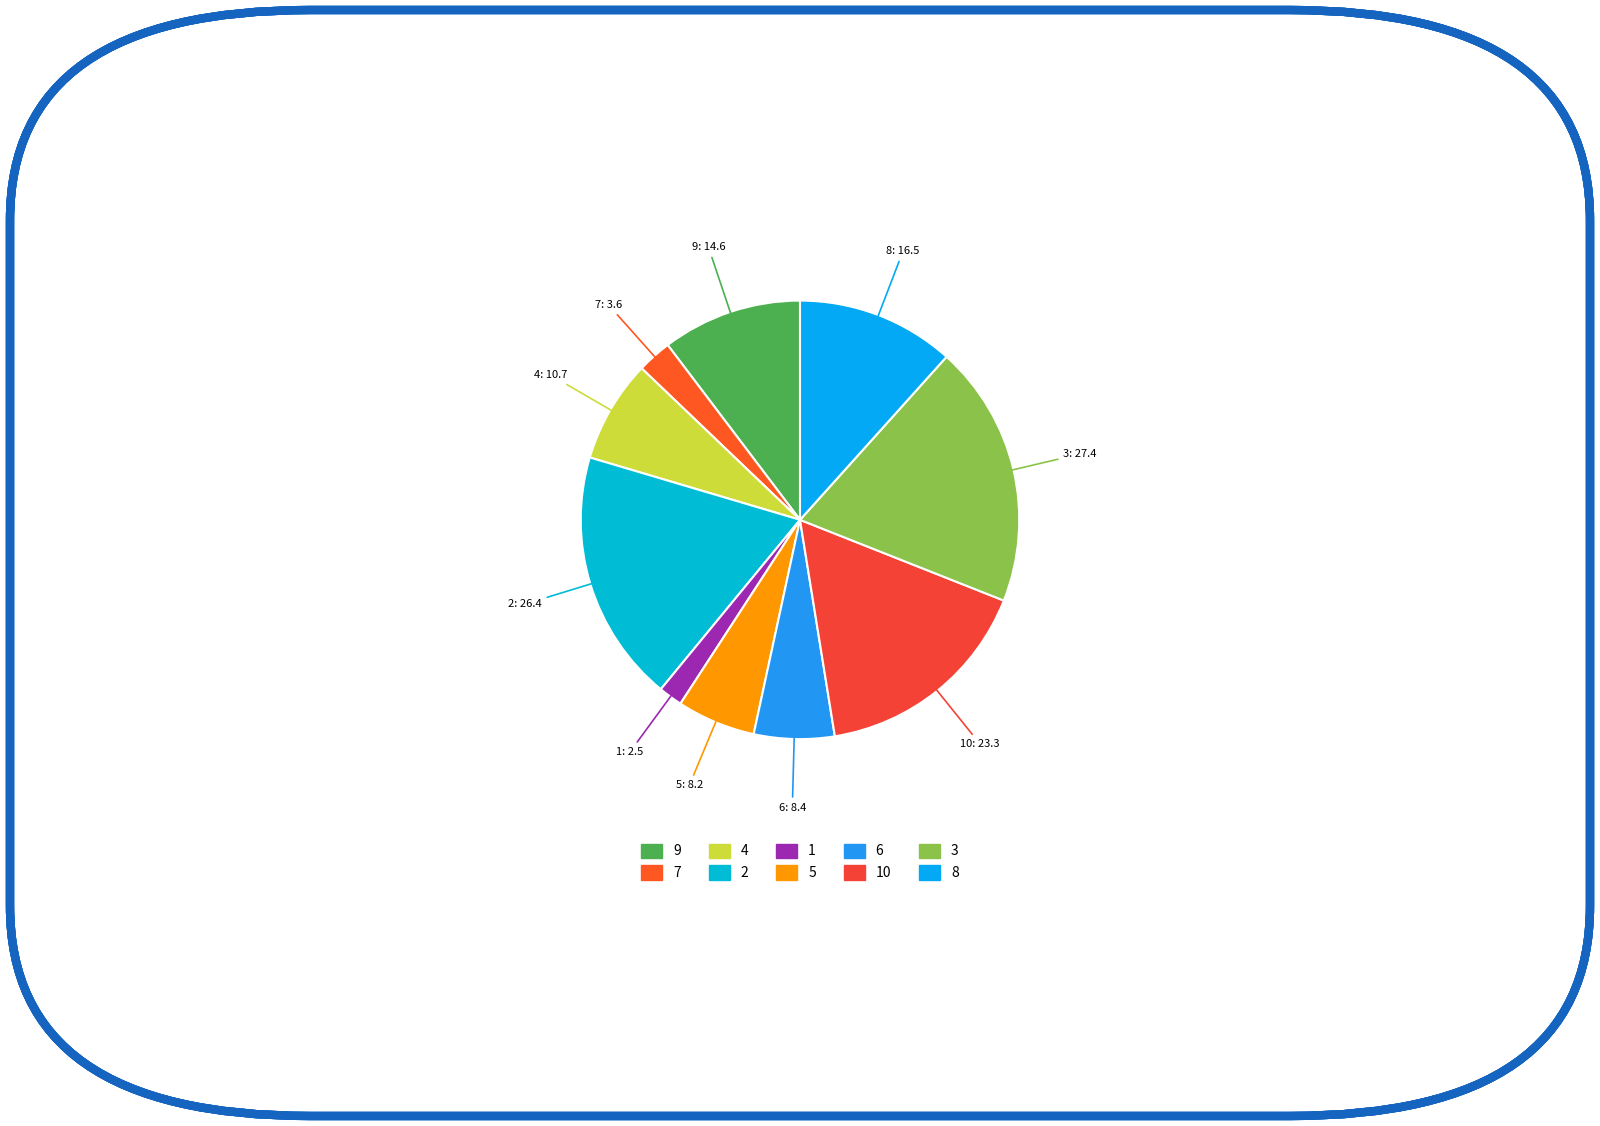

Does any single category account for the majority?

No